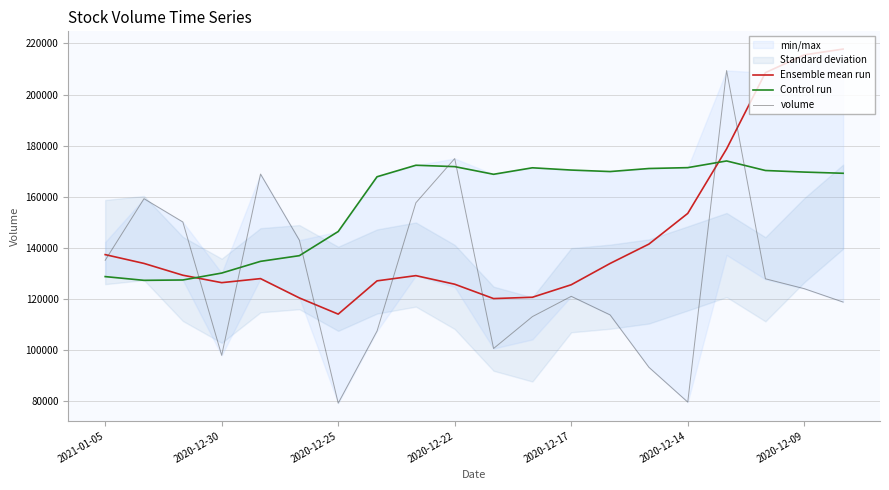

Between 17 and 19, which series saw the biggest shift?

Ensemble mean run